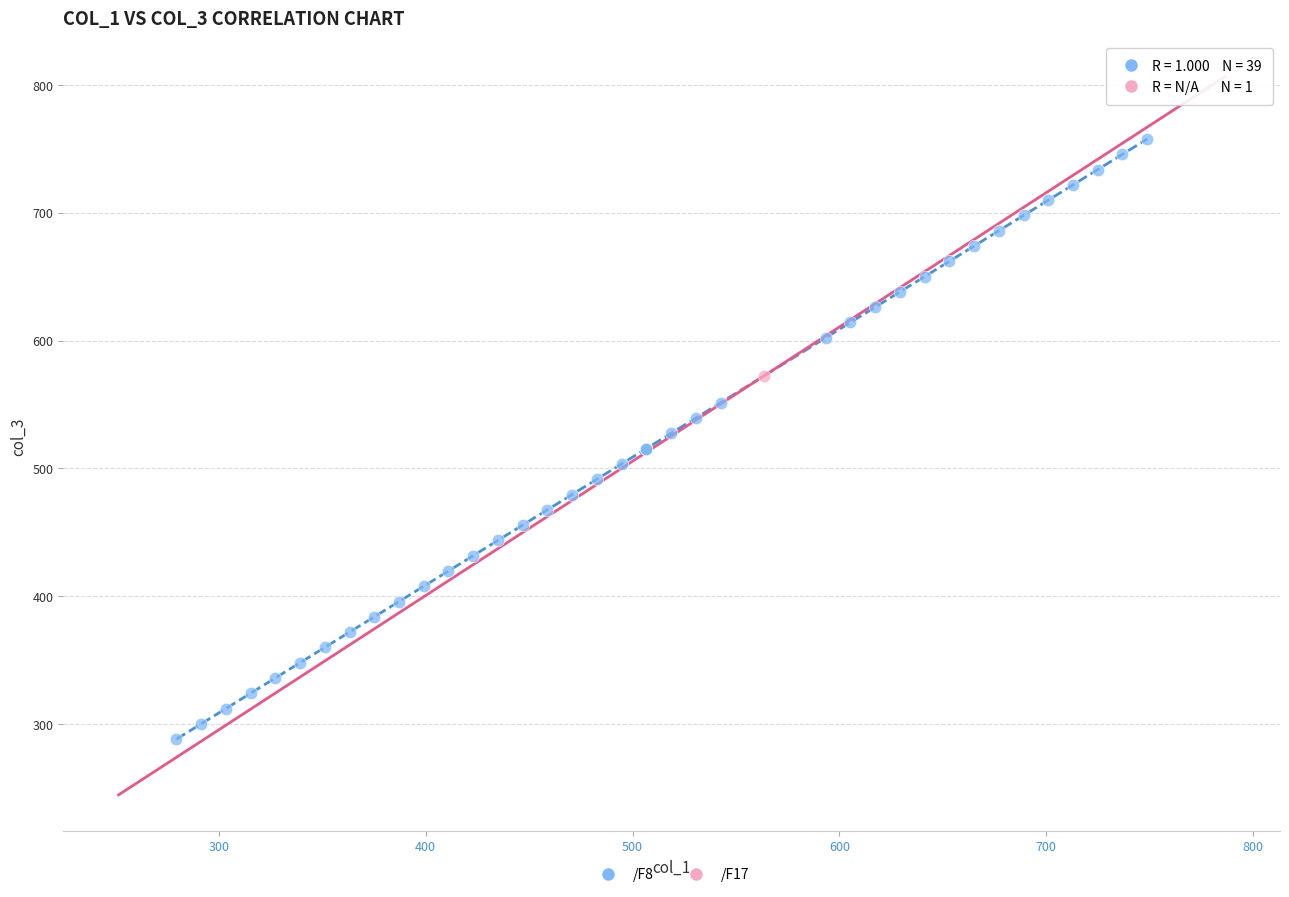

What are all the series names shown in the legend?

/F8, /F17